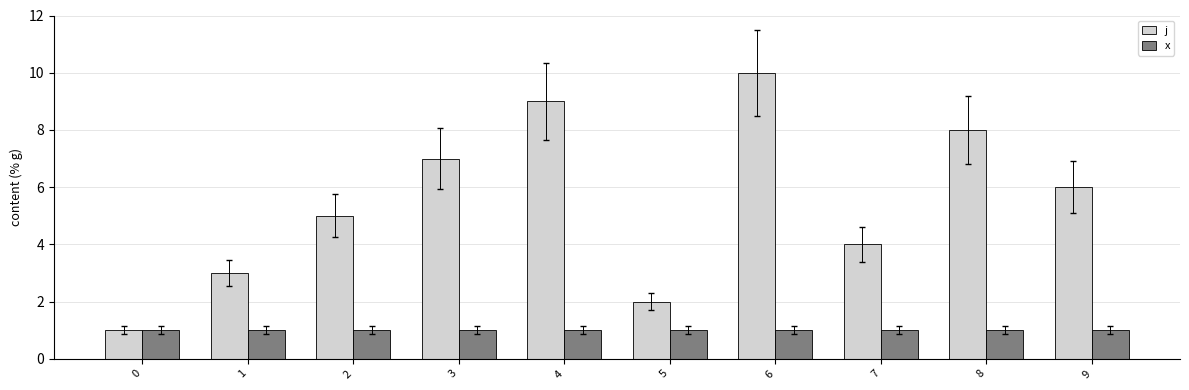

At which label is j closest to 5?

2